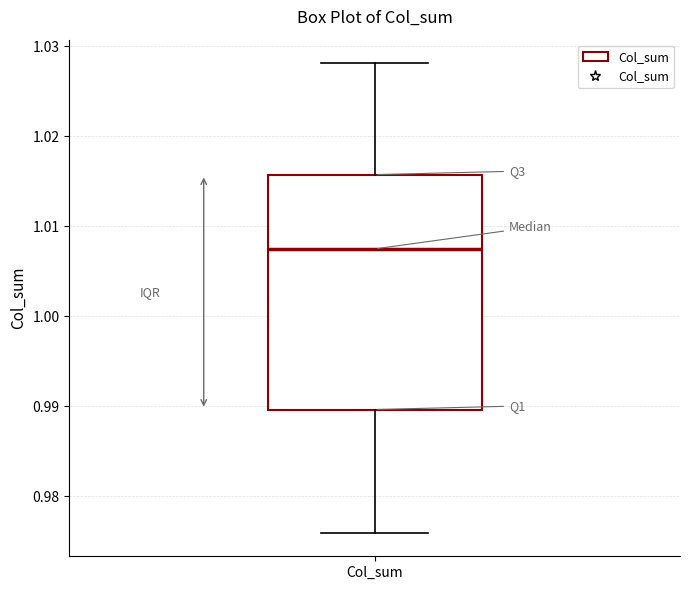

Transcribe this box plot: give where the median line is, the range the box spans, and where the two whiskers end, as read against the y-axis. The values are not printed on the chart, so give them approximately, as read against the axis.

median 1.007, box 0.990 to 1.016, whiskers 0.976 to 1.028